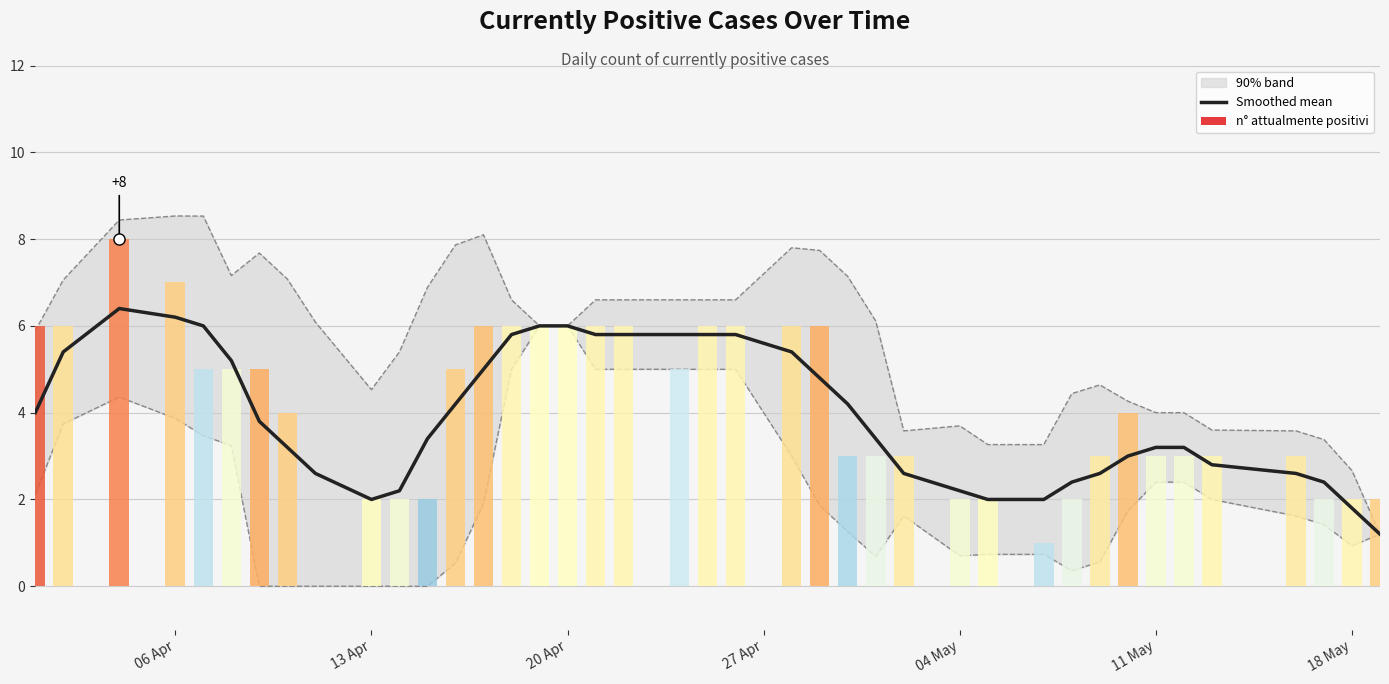

What is the difference between the maximum and minimum values in the Upper bound series?

7.3